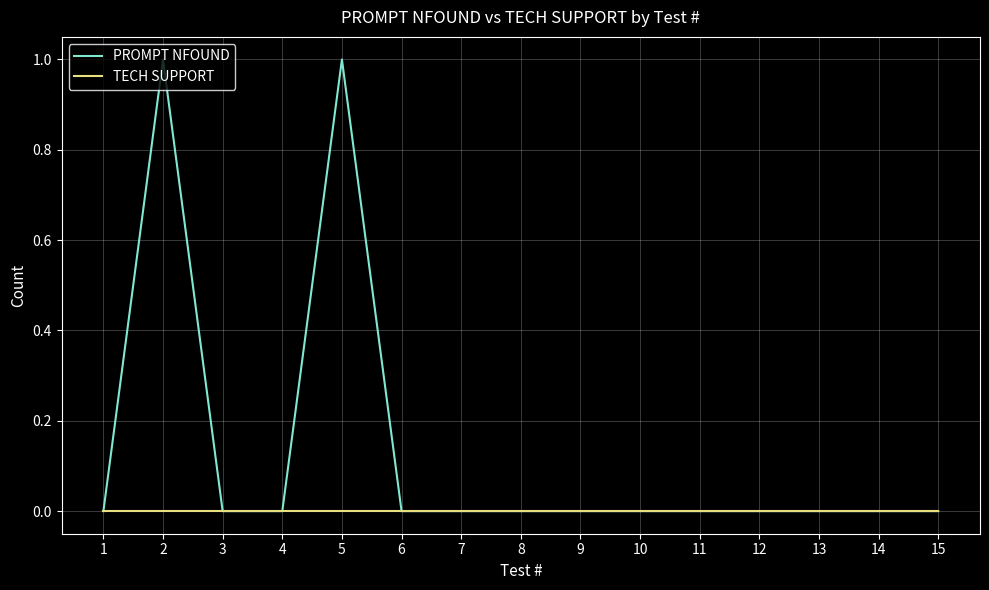

Which series has the largest range (max minus min)?

PROMPT NFOUND